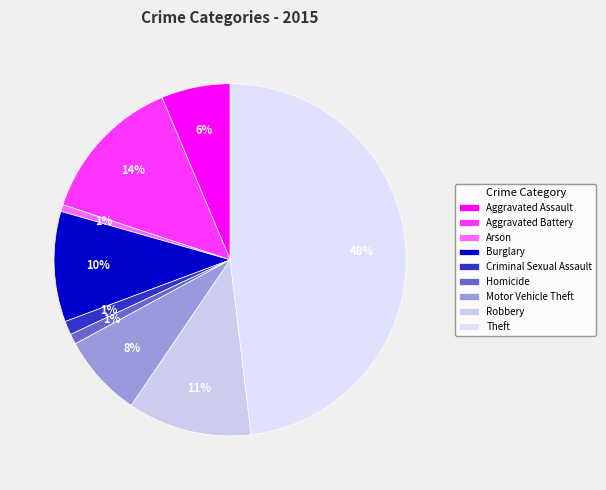

How many slices are in this pie chart?

9